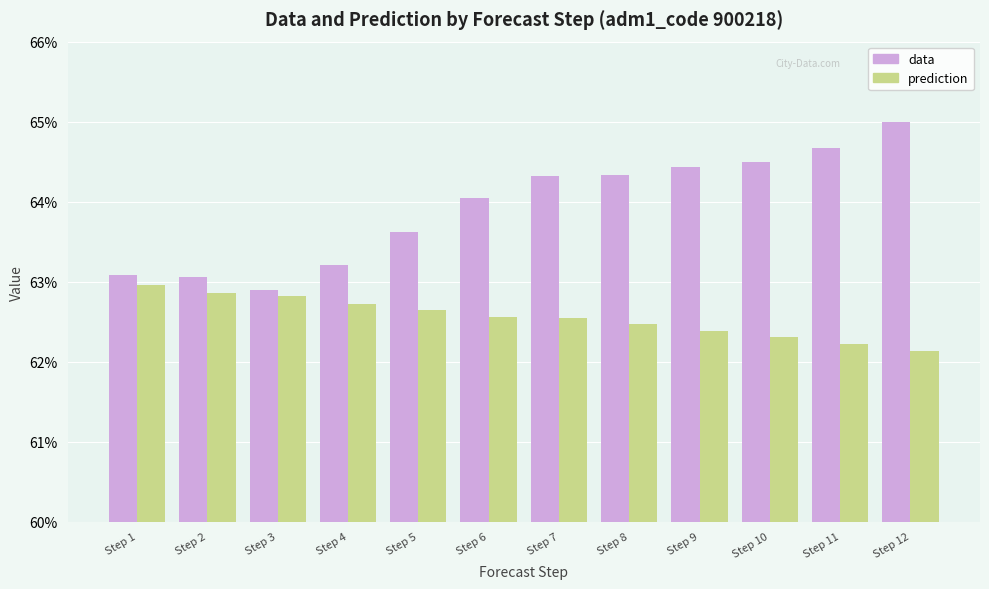

List the series in order of their peak value, lowest first.

prediction, data